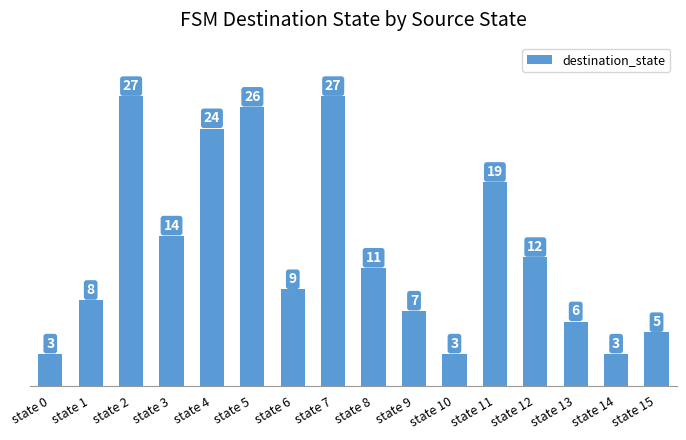

What is the sum of all values?

204